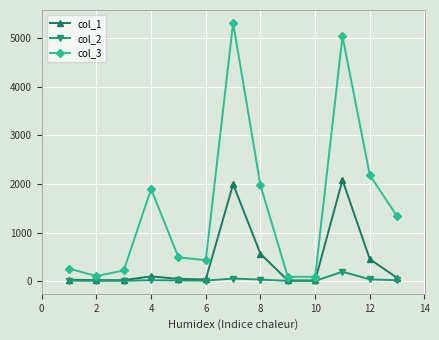

Rank the series by their maximum value, from highest to lowest.

col_3, col_1, col_2